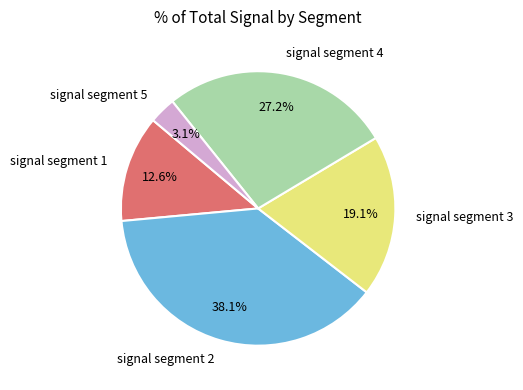

Is it true that signal segment 1 is 13% of the pie?

True